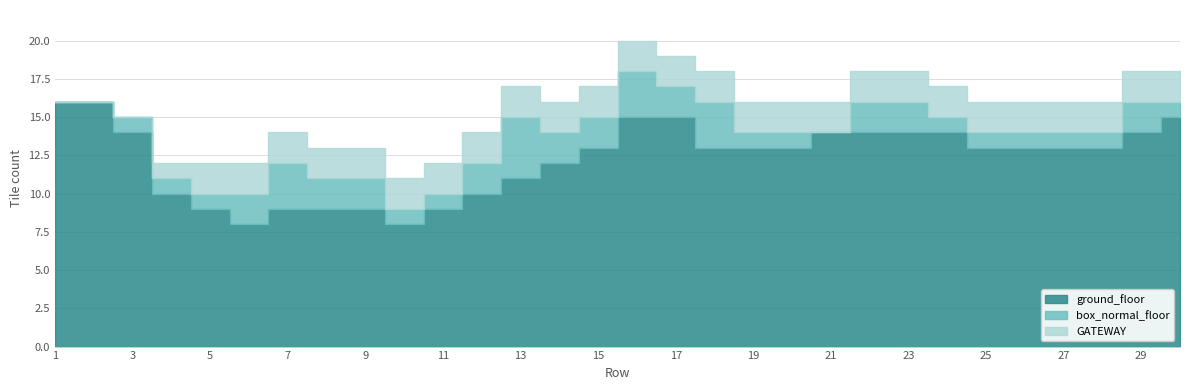

How many times do box_normal_floor and GATEWAY cross each other?

1